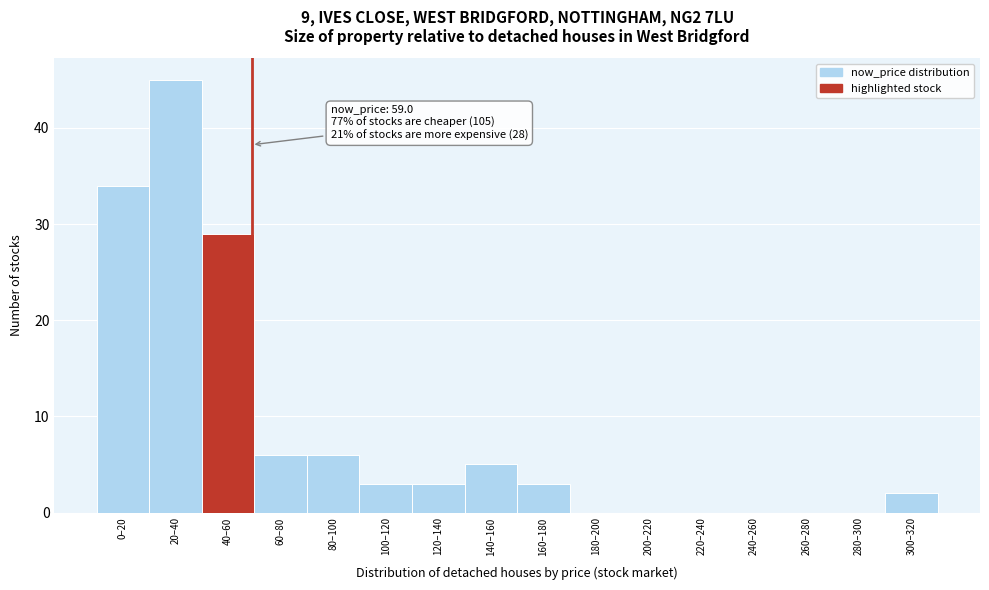

Reading left to right, transcribe all the data shown in this chart.

0–20=34	20–40=45	40–60=29	60–80=6	80–100=6	100–120=3	120–140=3	140–160=5	160–180=3	180–200=0	200–220=0	220–240=0	240–260=0	260–280=0	280–300=0	300–320=2